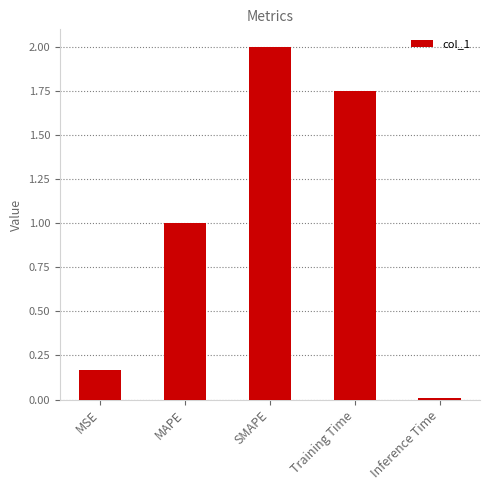

List the labels in order of value, smallest first.

Inference Time, MSE, MAPE, Training Time, SMAPE